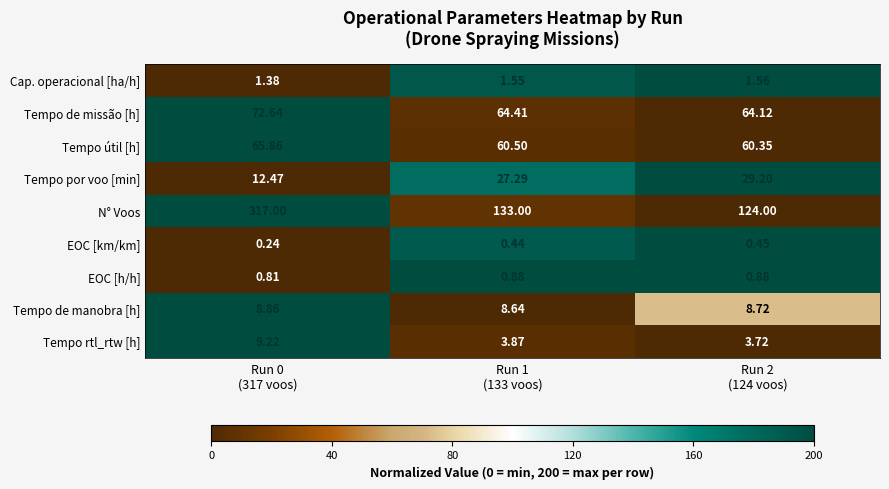

Which series has the largest range (max minus min)?

N° Voos